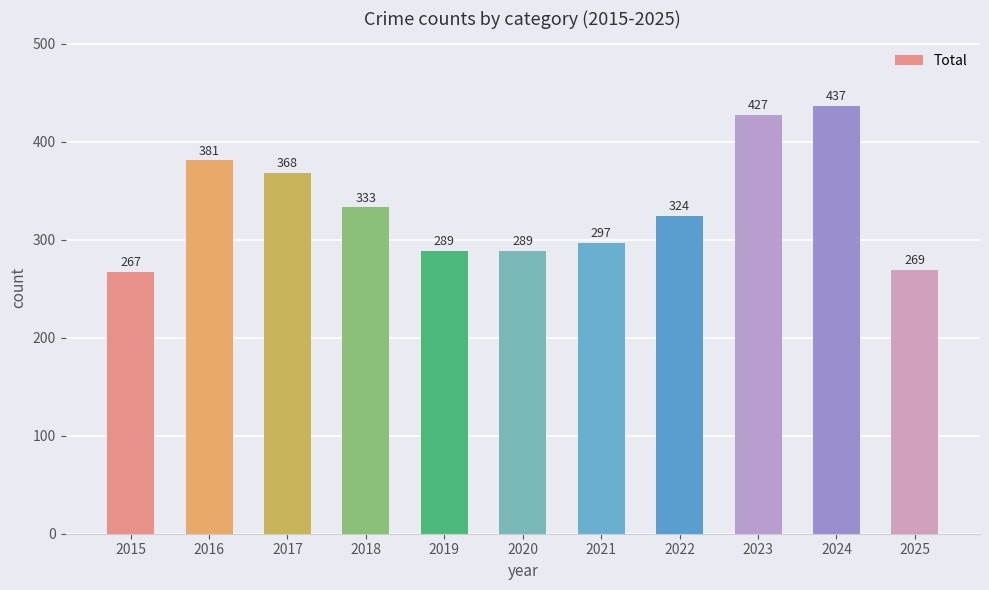

What is the sum of all values?

3681